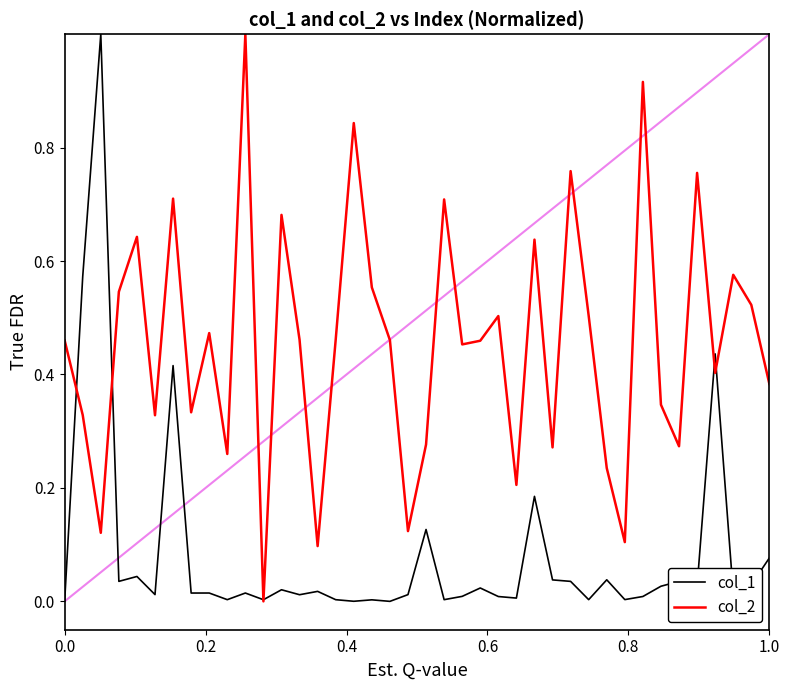

Which series has the largest total across all categories?

col_2